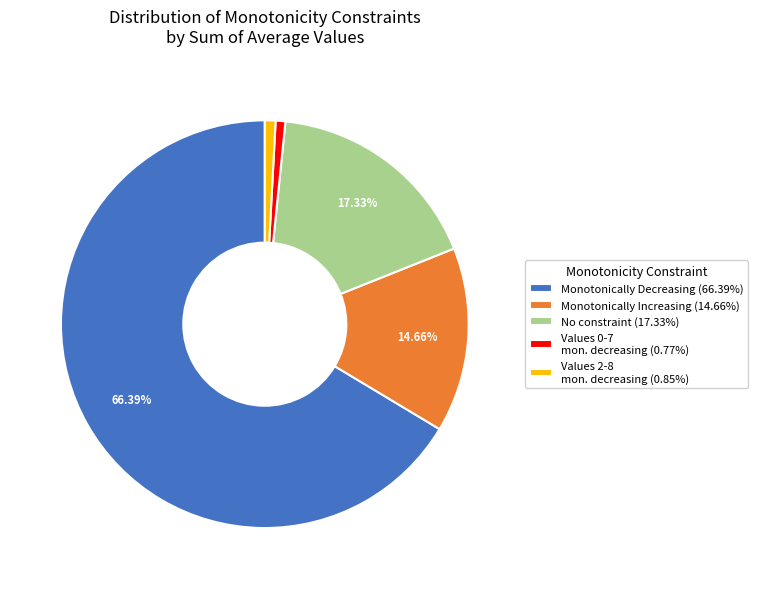

Approximately how many times larger is the value at No constraint (17.33%) compared to Monotonically Increasing (14.66%)?

1.2